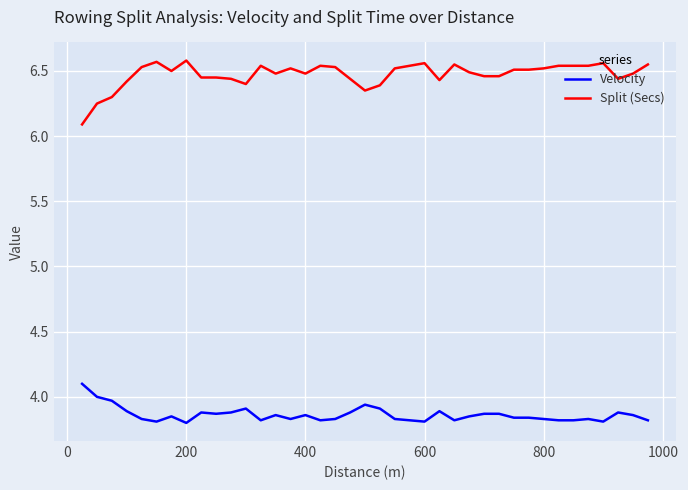

True or false: Velocity and Split (Secs) intersect in this chart.

False